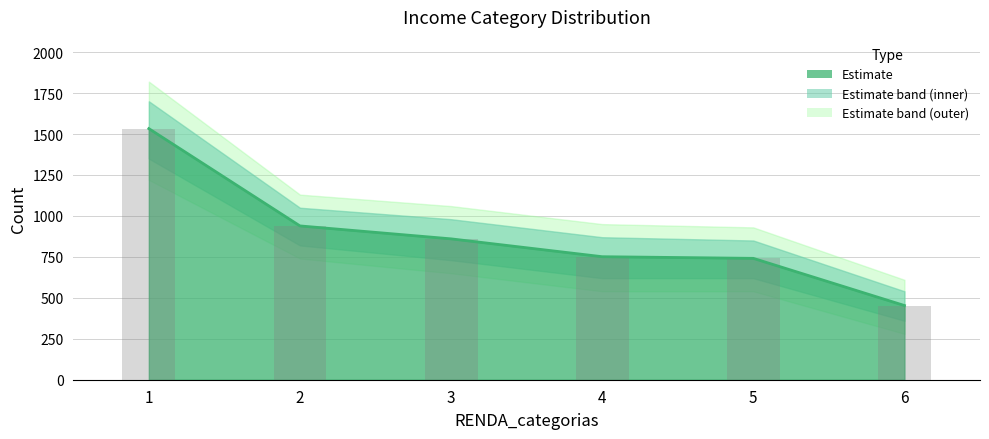

Reading left to right, list all the values displayed in this chart.

1533	939	860	751	741	453